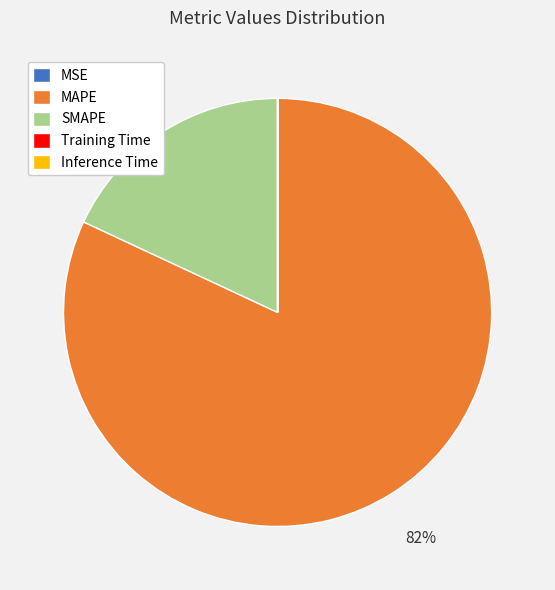

Which slice is the largest?

MAPE